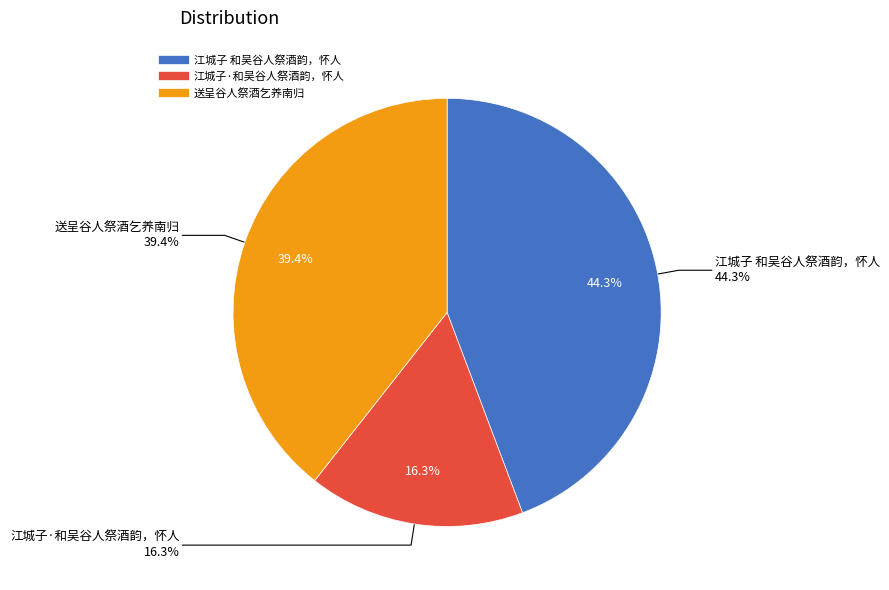

To the nearest percent, what is the difference between the 江城子·和吴谷人祭酒韵，怀人 and 江城子 和吴谷人祭酒韵，怀人 slice percentages?

28%